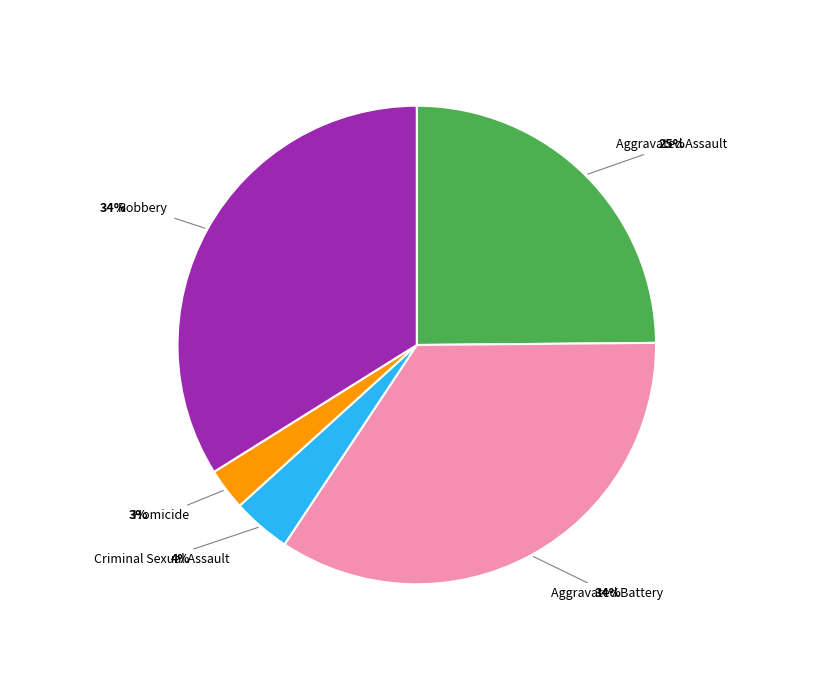

What percentage is the Criminal Sexual Assault slice, to the nearest percent?

4%